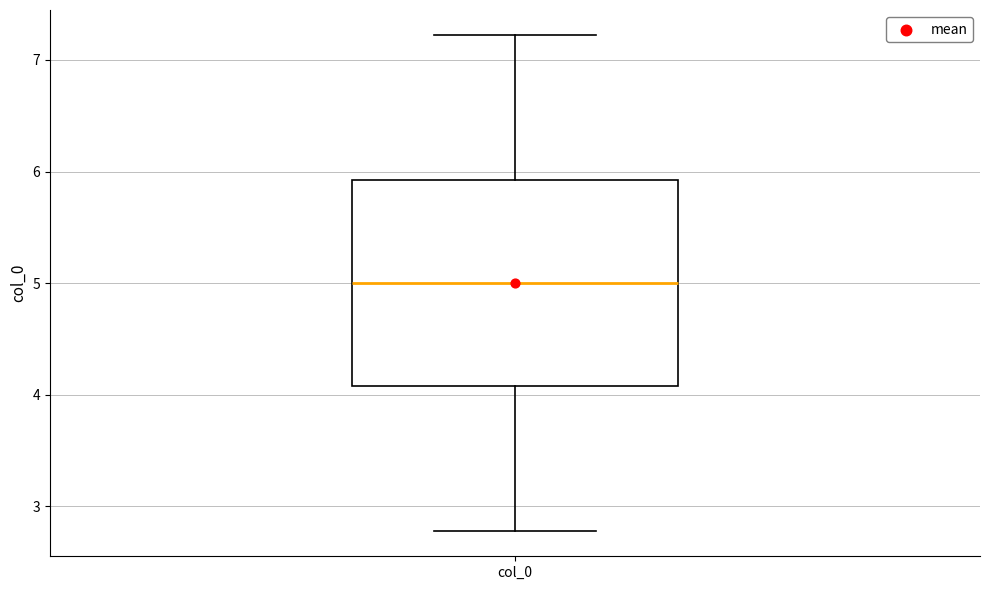

Transcribe this box plot: give where the median line is, the range the box spans, and where the two whiskers end, as read against the y-axis. The values are not printed on the chart, so give them approximately, as read against the axis.

median 5.0, box 4.1 to 5.9, whiskers 2.8 to 7.2